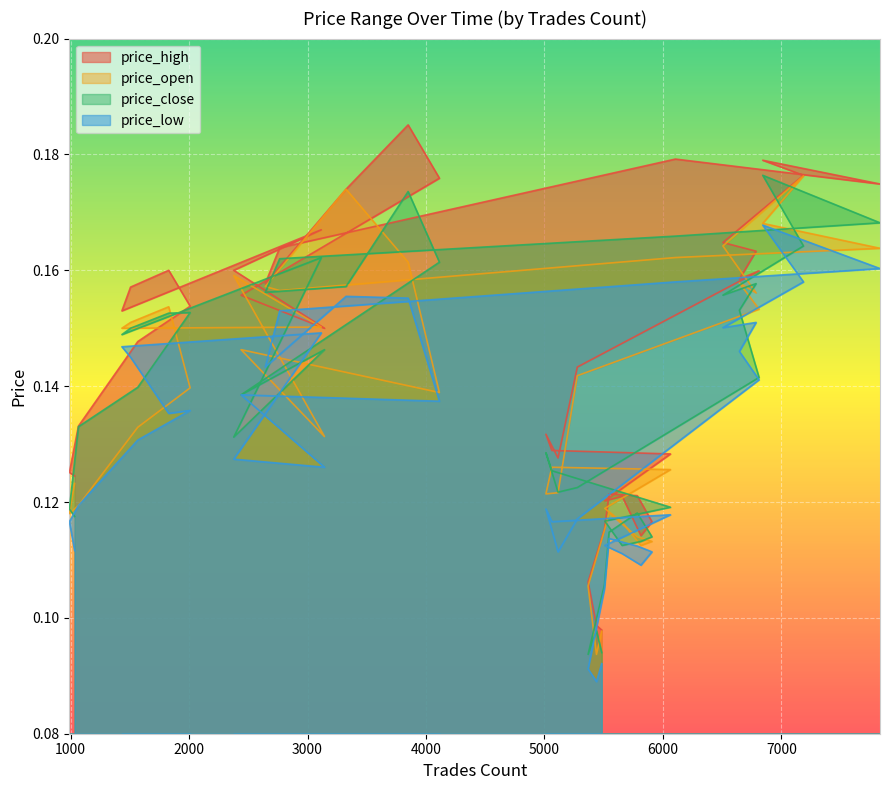

Which category has the highest value in the price_high series?

3849